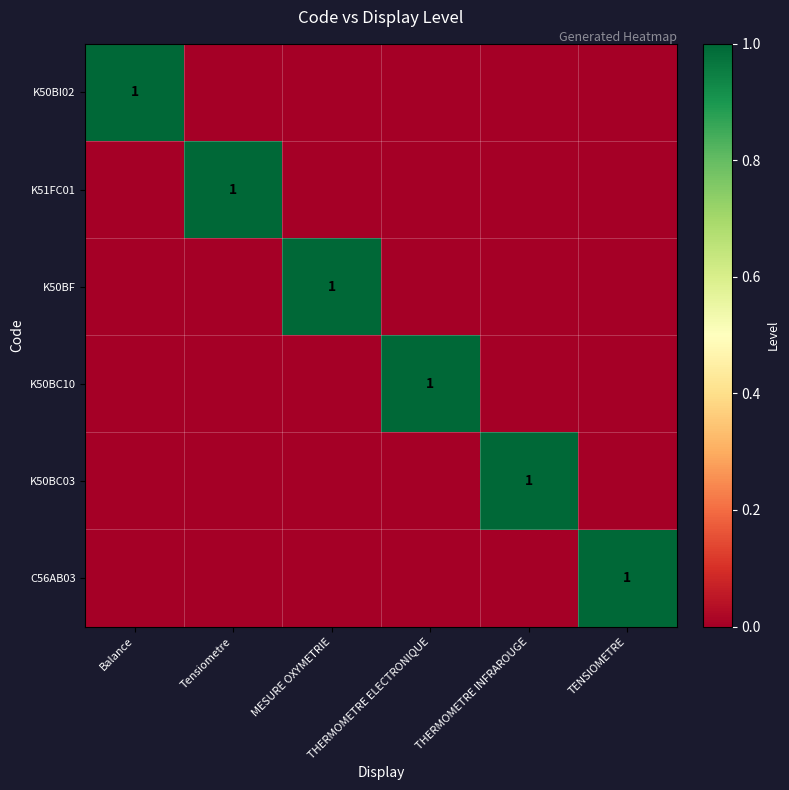

The value of K50BC10 at TENSIOMETRE is 0. True or false?

True